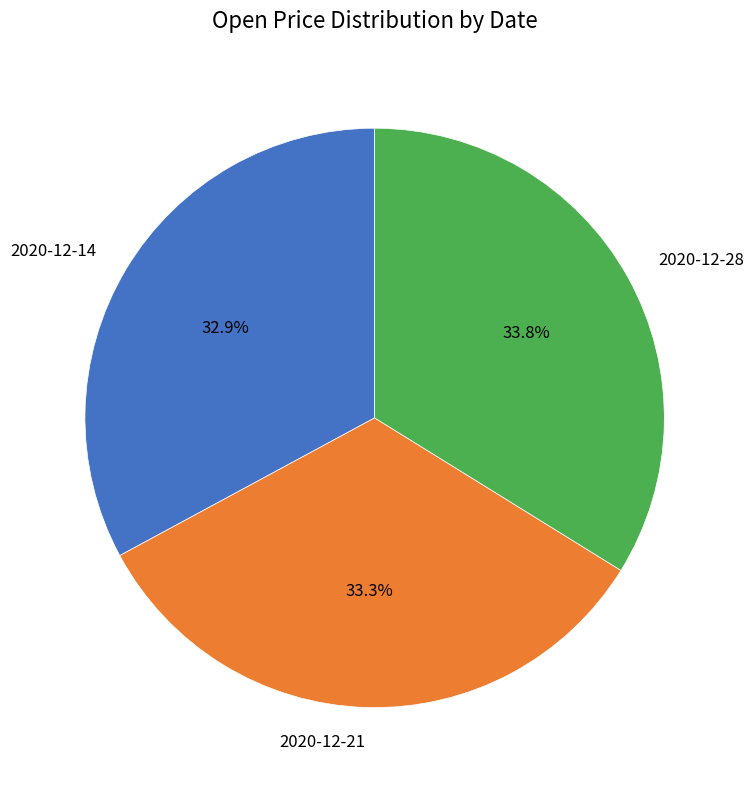

Approximately how many times larger is the value at 2020-12-14 compared to 2020-12-21?

1.0